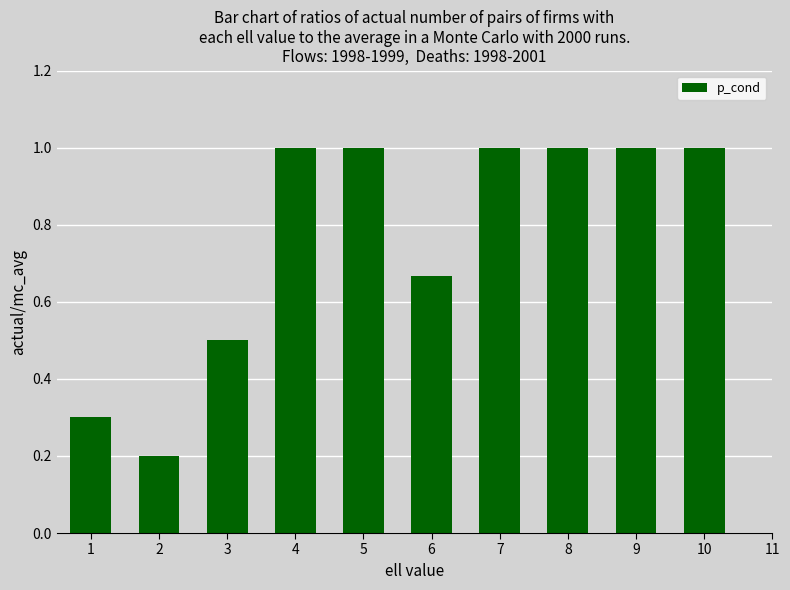

What is the value of the 7th bar from the left?

1.0